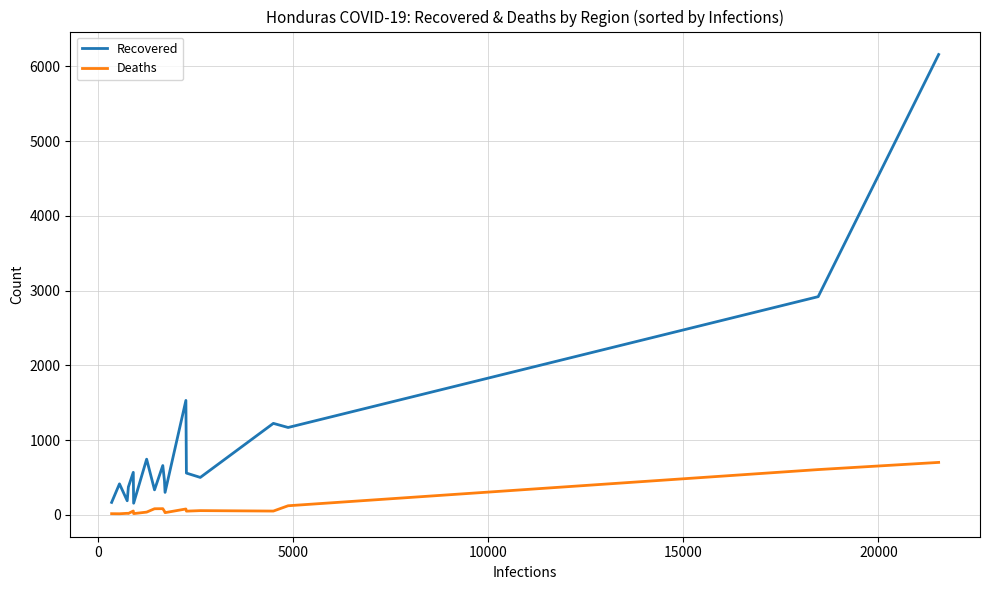

How many interior local valleys does the Recovered series have?

6